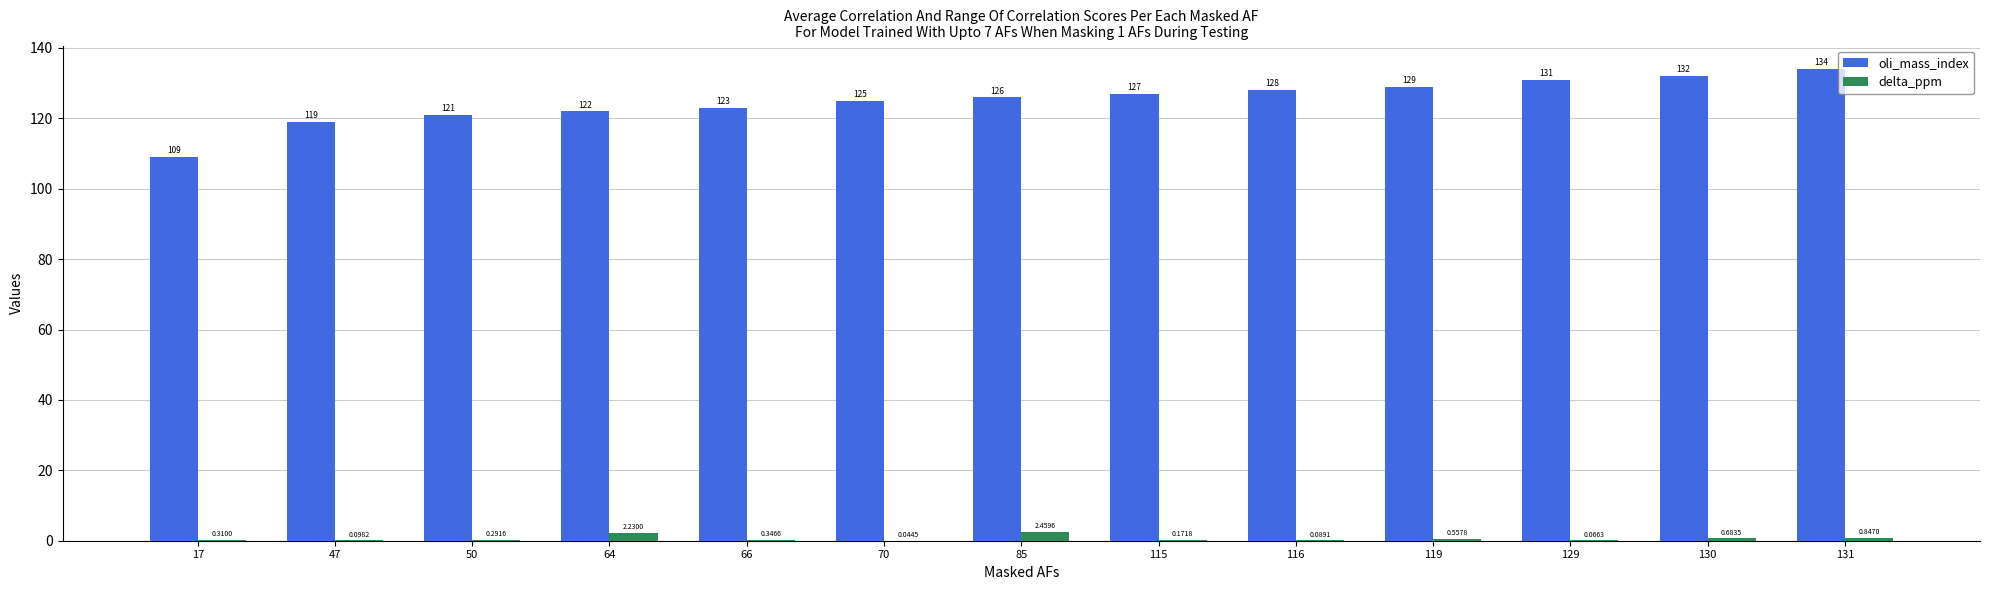

What is the maximum value shown in the chart?

134.0